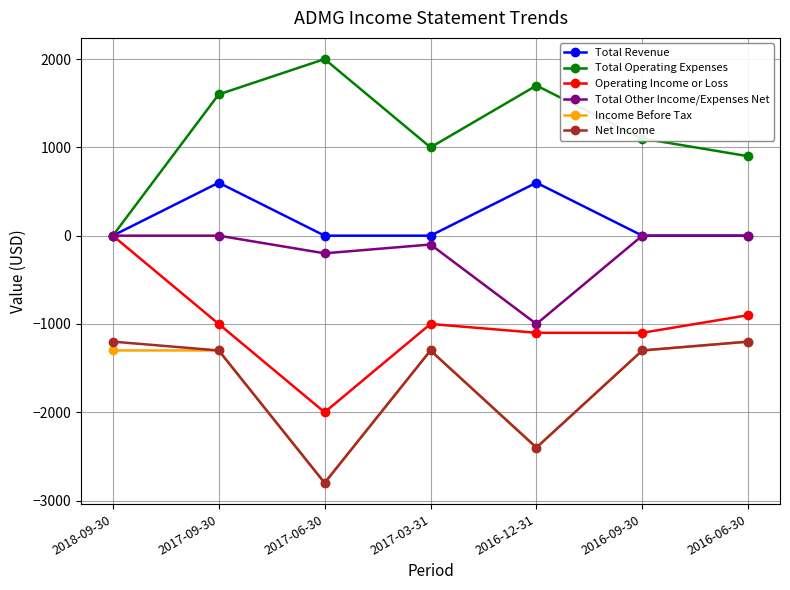

At which label does Income Before Tax reach its minimum?

2017-06-30